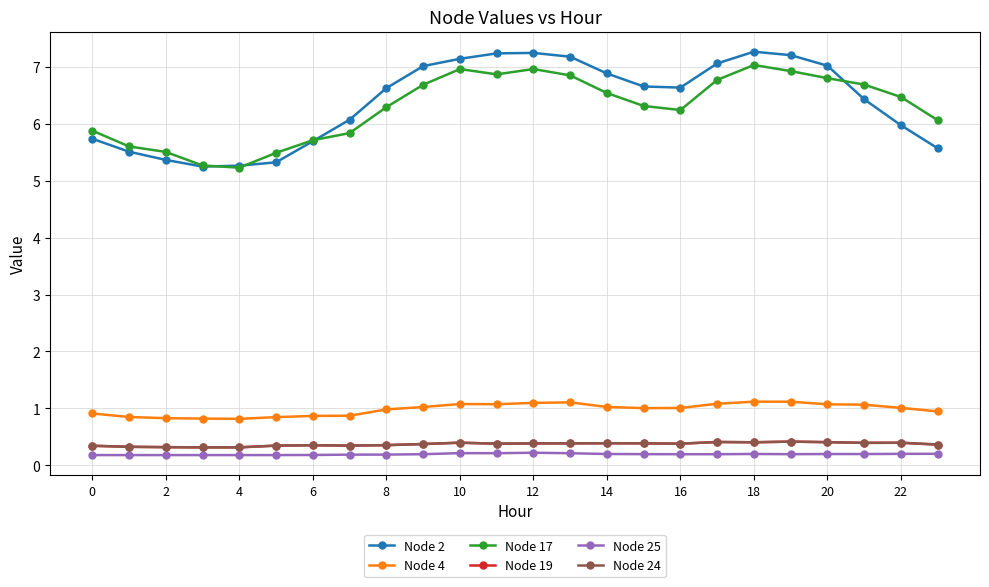

Is this an area chart (filled region under the line)?

No